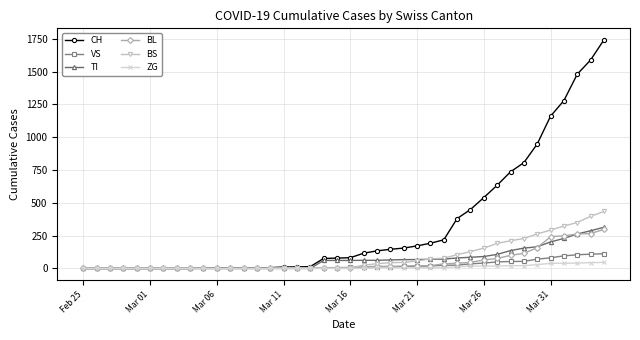

Which series has the widest spread of values?

CH